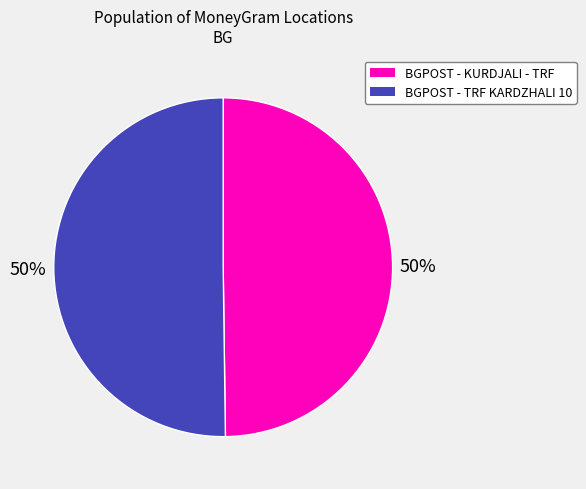

Do BGPOST - KURDJALI - TRF and BGPOST - TRF KARDZHALI 10 together represent more than half of the pie?

Yes